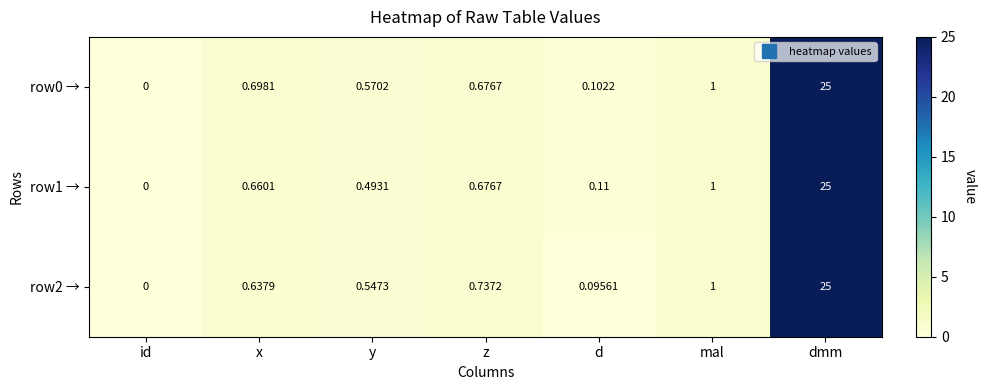

List the series in order of their overall mean, lowest first.

row1 →, row2 →, row0 →